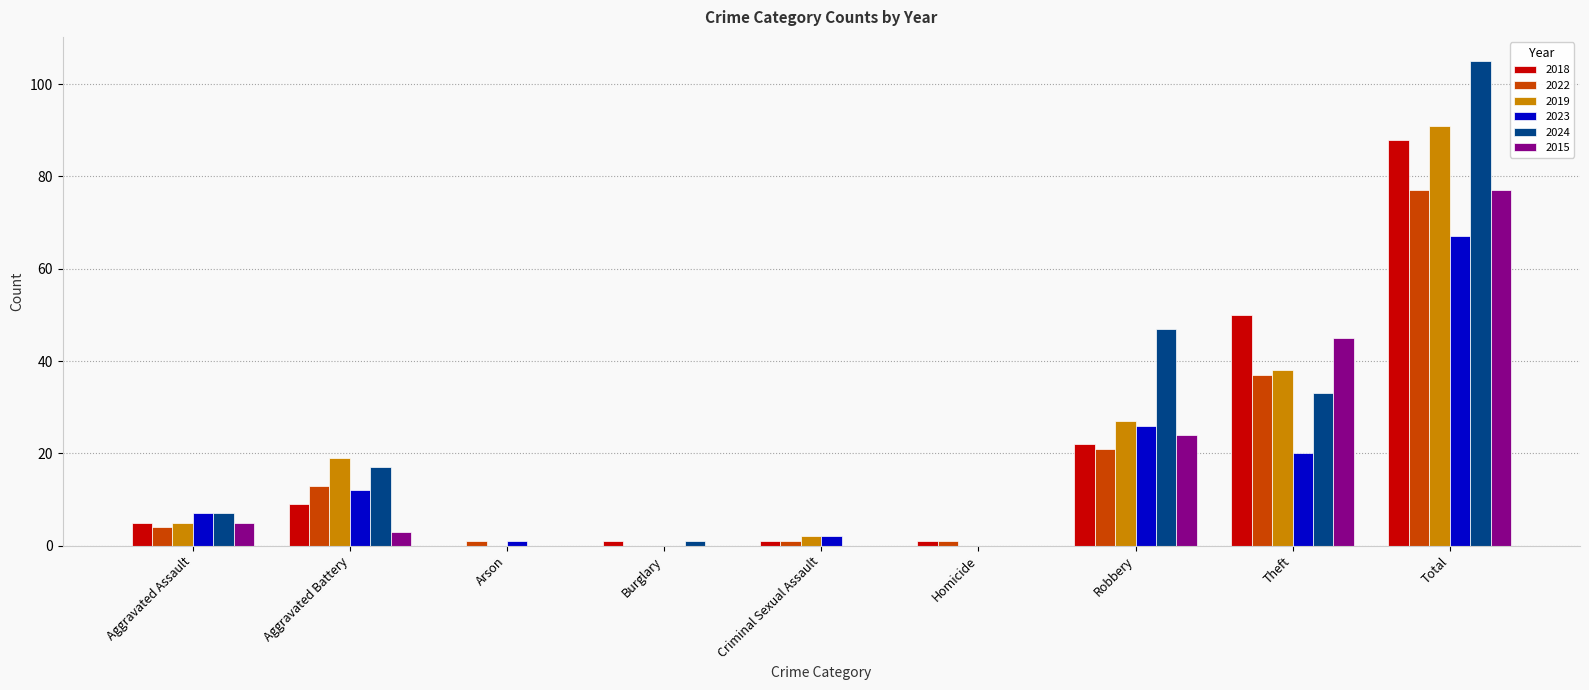

What is the highest value of the 2022 series?

77